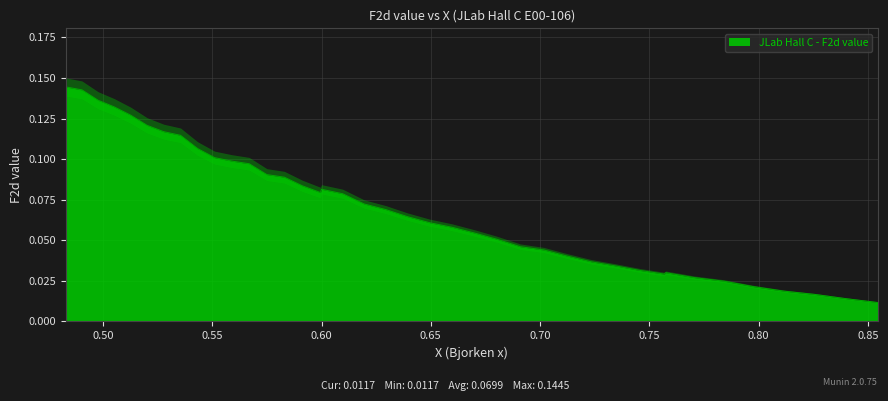

Which series has the widest spread of values?

value